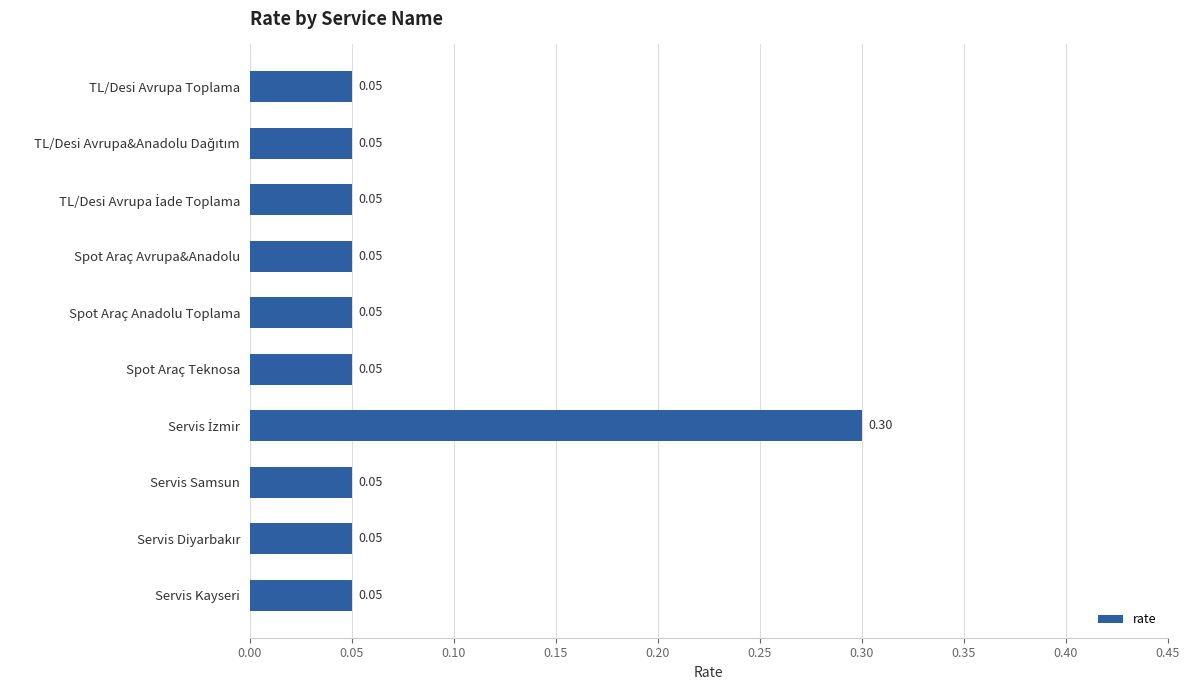

Are the bars horizontal?

Yes